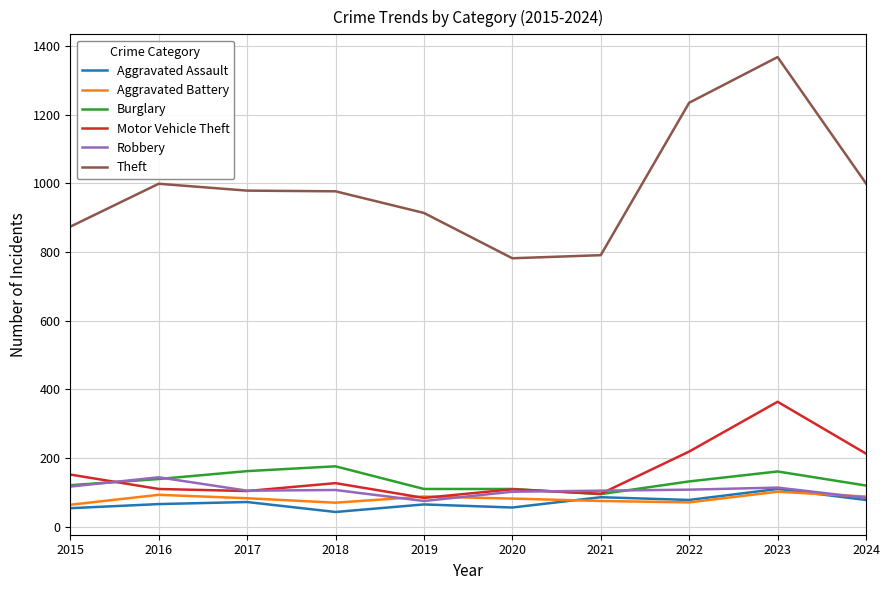

True or false: Robbery and Theft intersect in this chart.

False